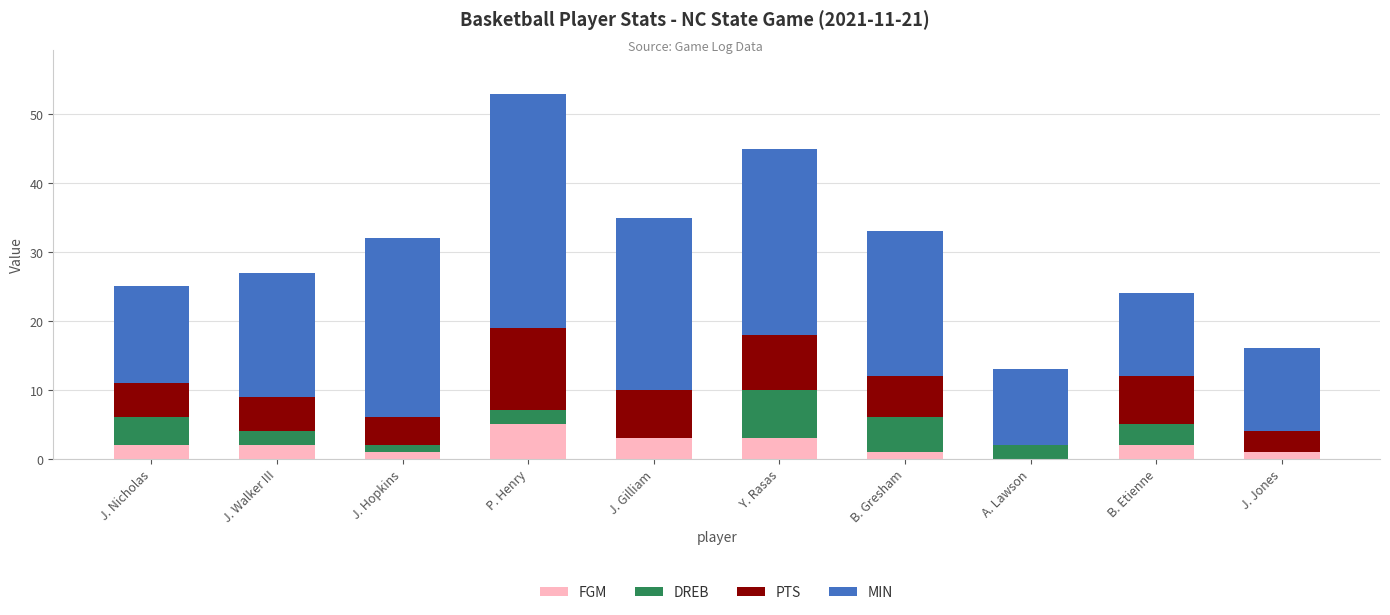

What is the total value across all series at A. Lawson?

13